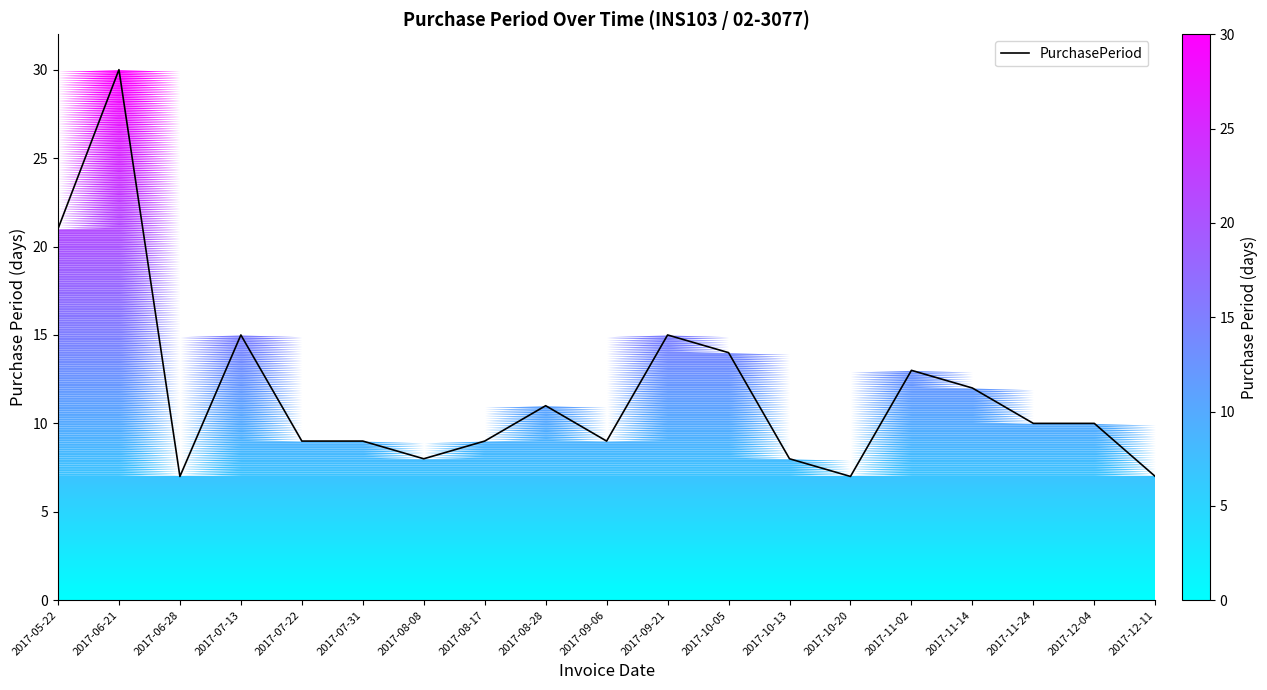

Approximately how many times larger is the value at 2017-12-04 compared to 2017-10-05?

0.7